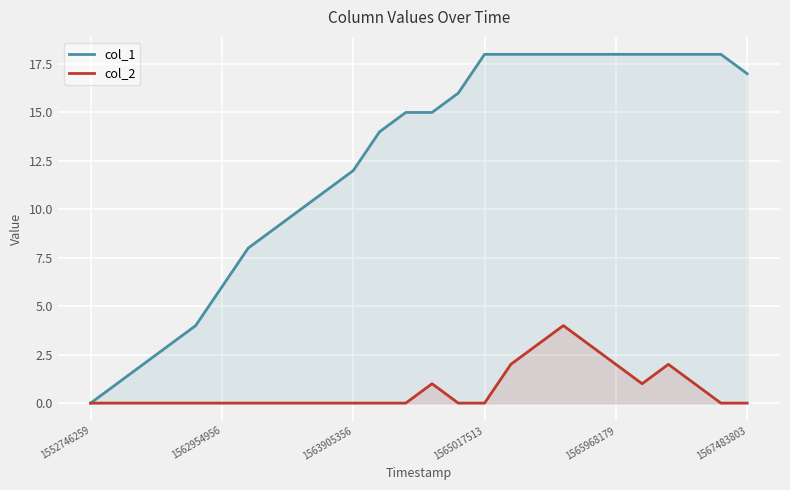

Which series has the widest spread of values?

col_1